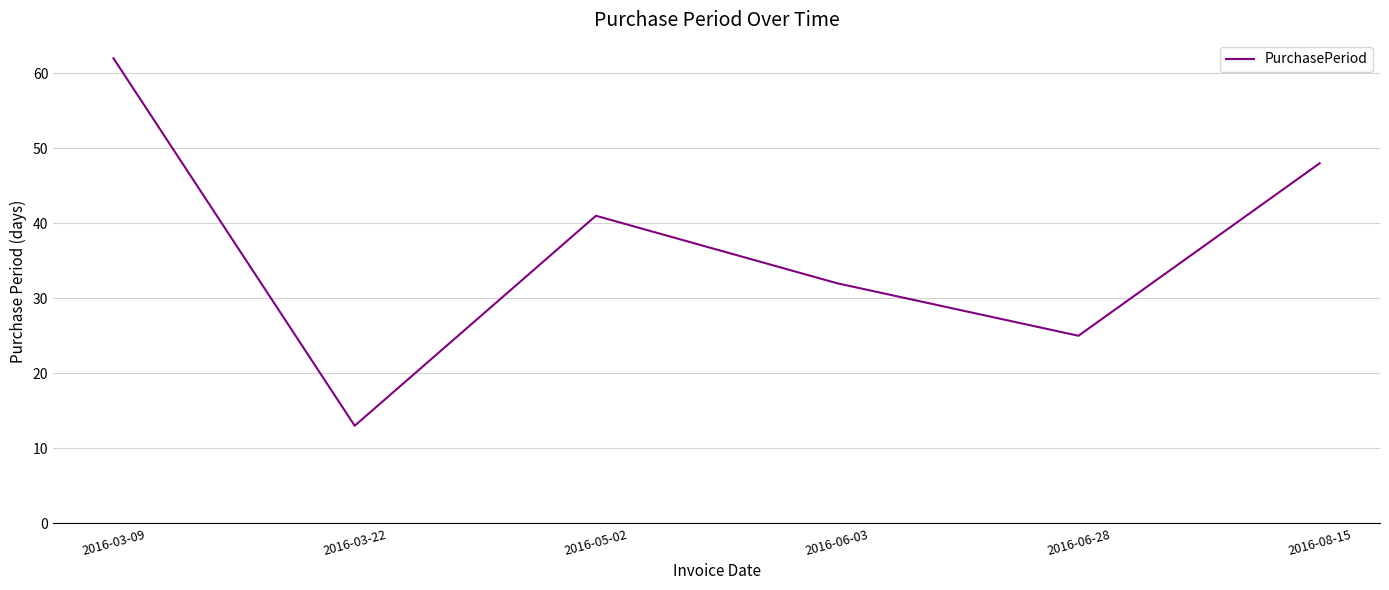

List the labels in order of value, smallest first.

2016-03-22, 2016-06-28, 2016-06-03, 2016-05-02, 2016-08-15, 2016-03-09